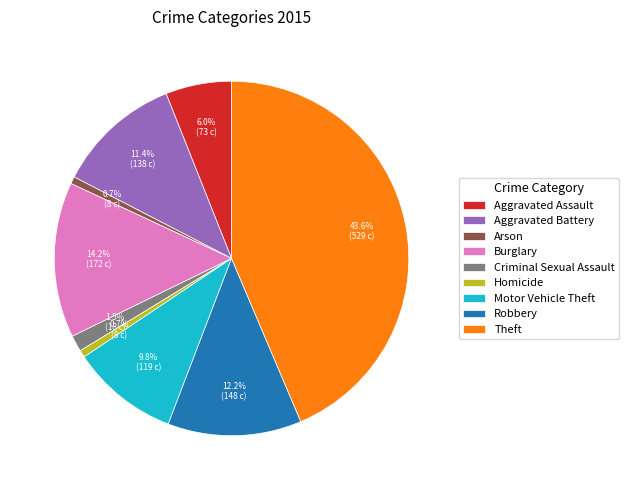

The Aggravated Battery slice represents 5% of the pie. True or false?

False